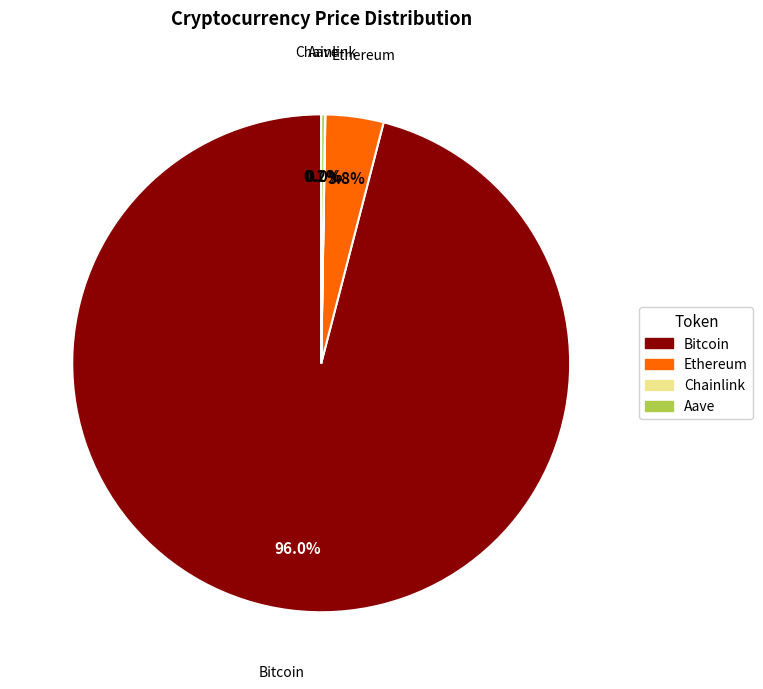

What portion of the pie excludes Ethereum?

96.2%